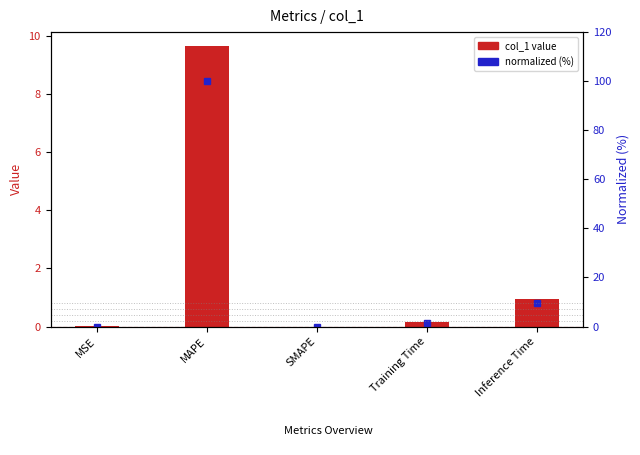

Reading right to left, extract all data points from this chart.

col_1 value: 0.9	0.2	0.0	9.7	0.0
normalized (%): 9.7	1.6	0.0	100.0	0.0